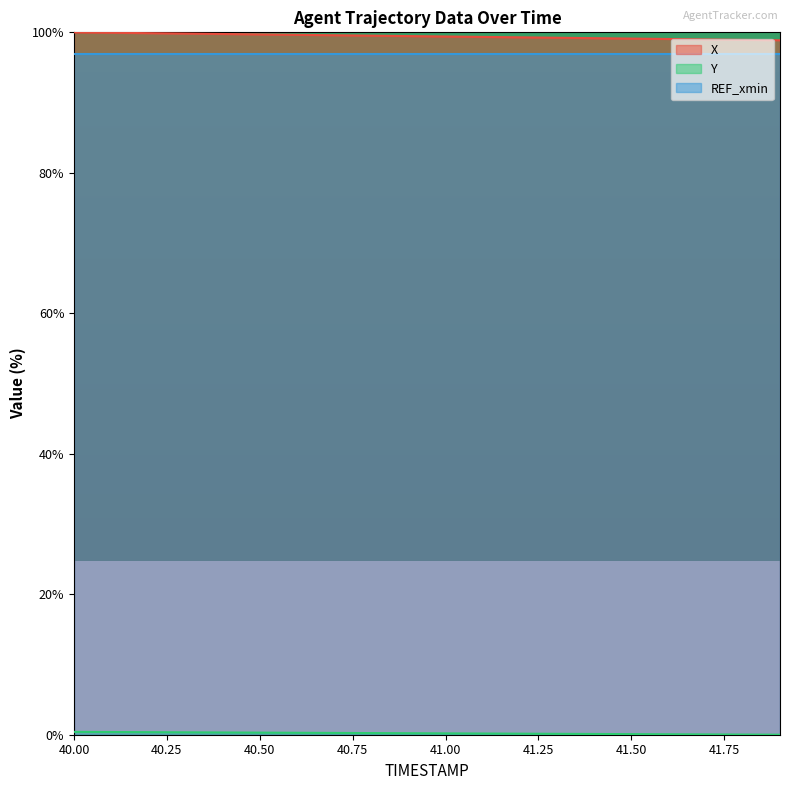

How many lines are shown in the chart?

3